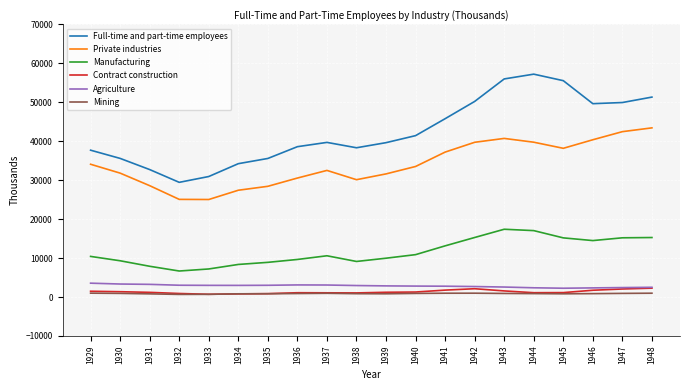

Does the chart display data point markers on the line(s)?

No